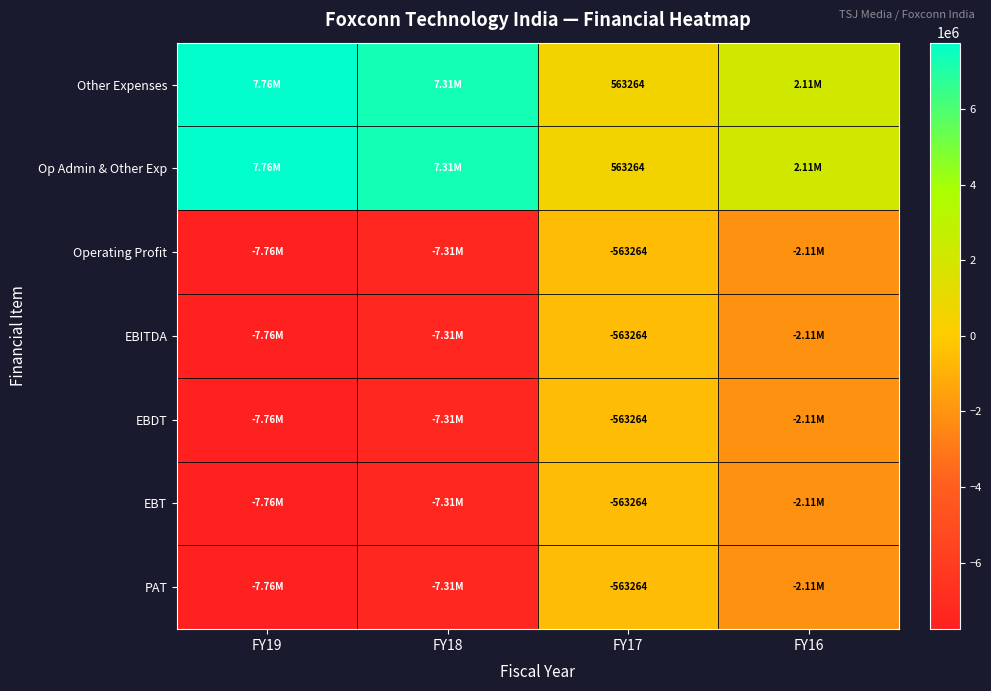

What is the difference between the highest and lowest values at FY17?

1126528